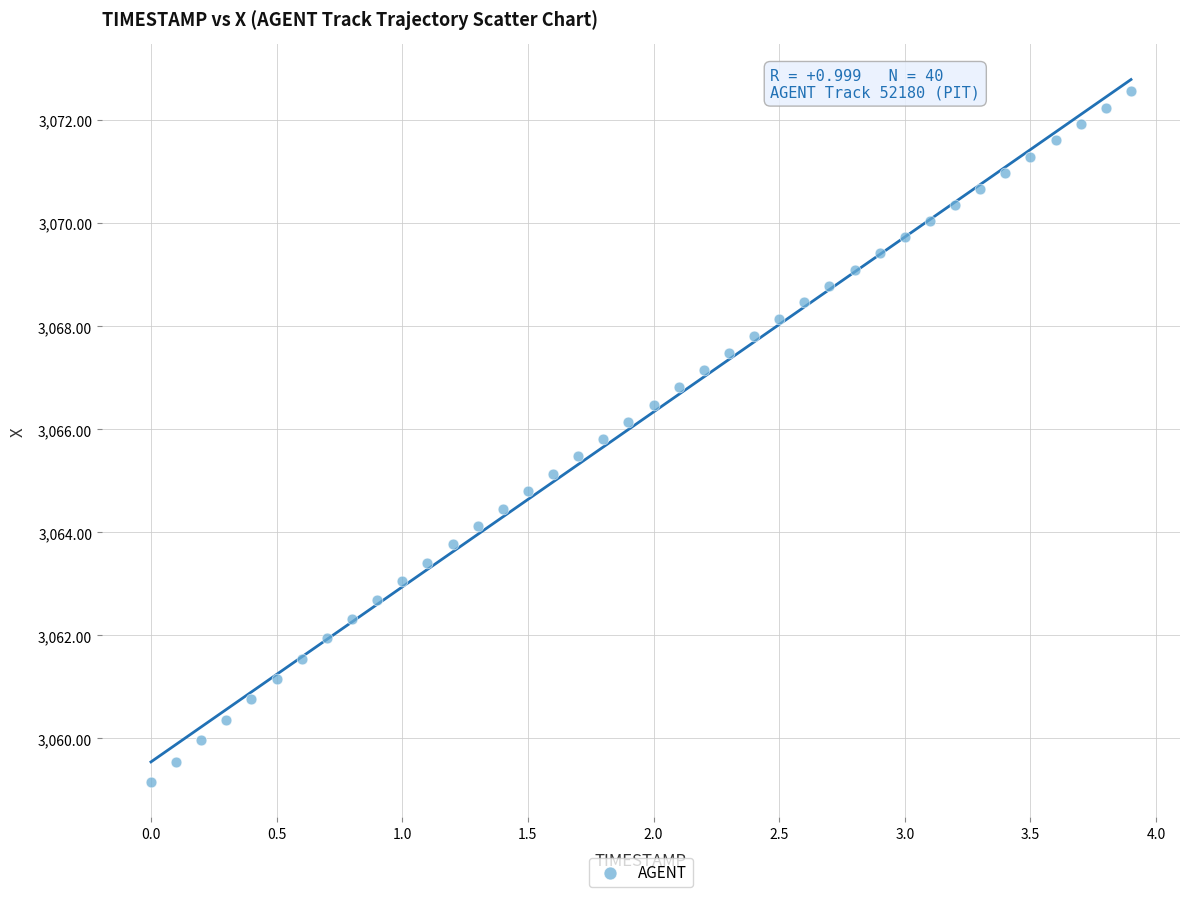

What is the range of Y values (max minus min)?

13.4